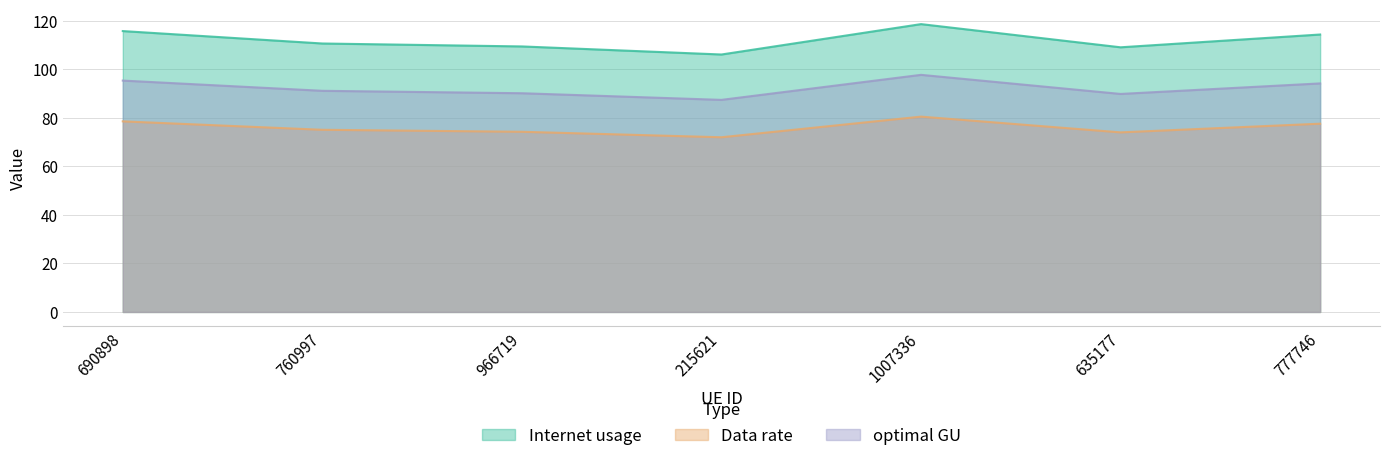

True or false: Data rate and optimal GU cross at least once.

False